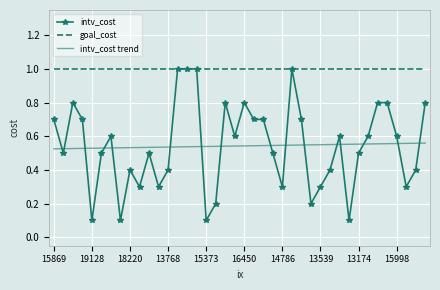

Which series has the largest range (max minus min)?

intv_cost